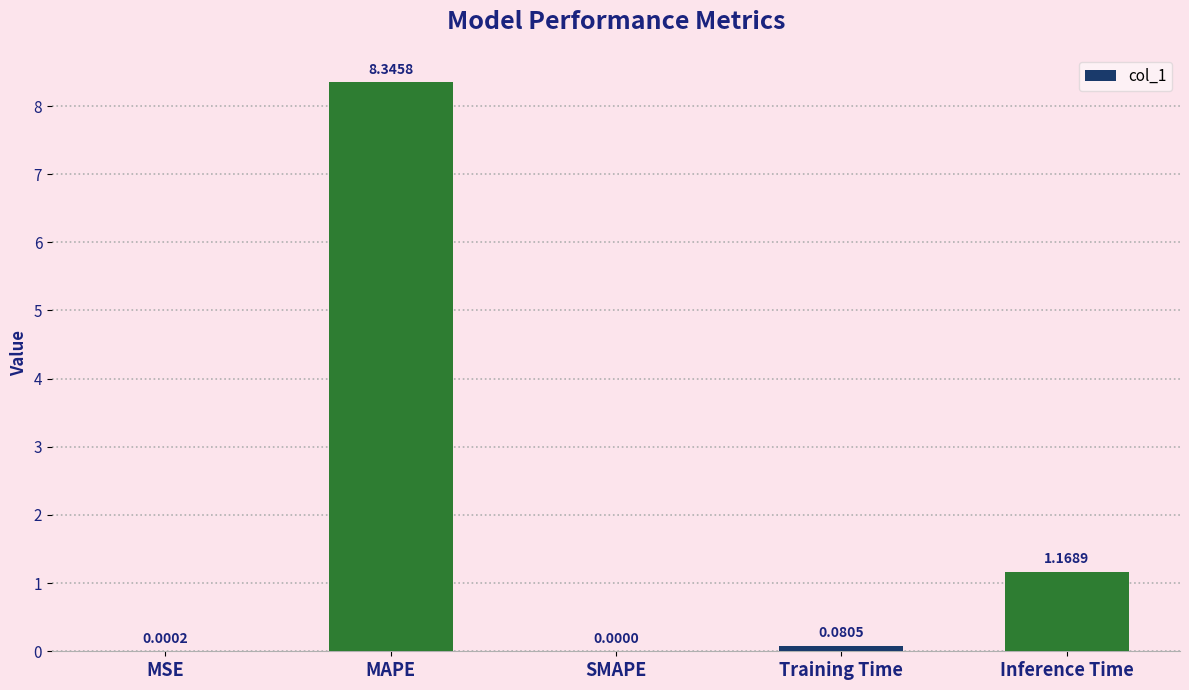

Which label corresponds to the largest value in the chart?

MAPE